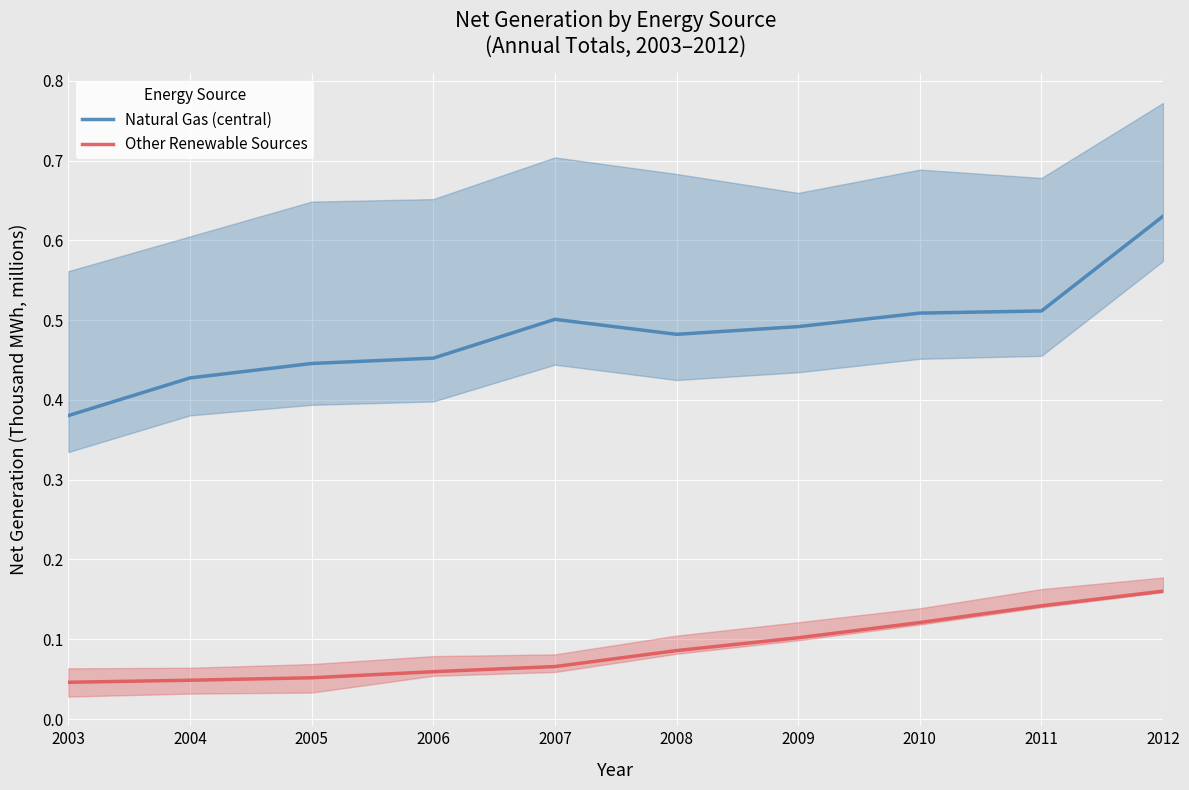

At which category does Natural Gas (central) reach its first local valley?

2008